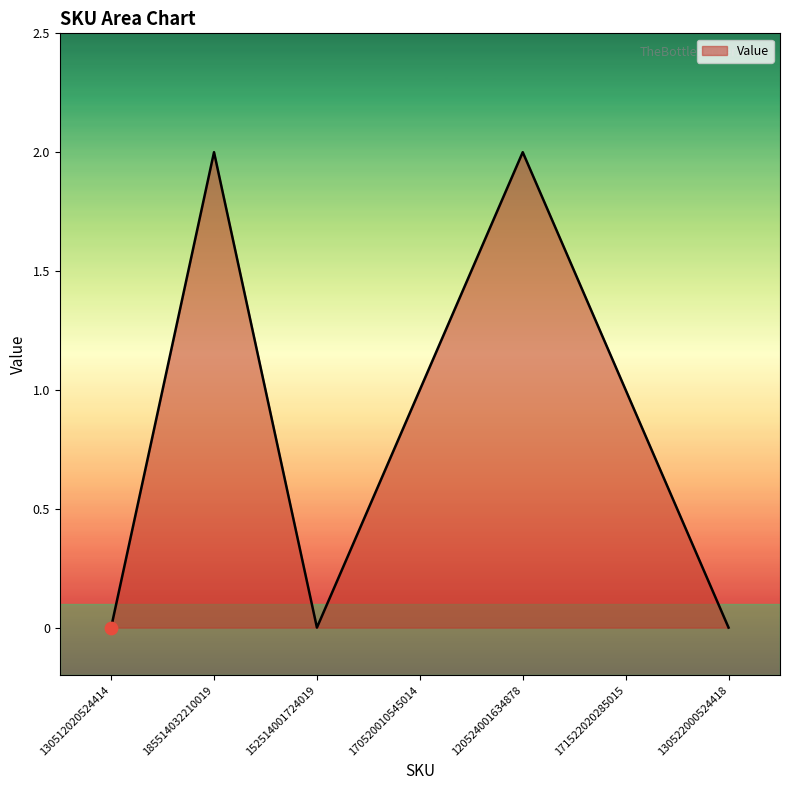

What is the change in value from 185514032210019 to 130522000524418?

-2